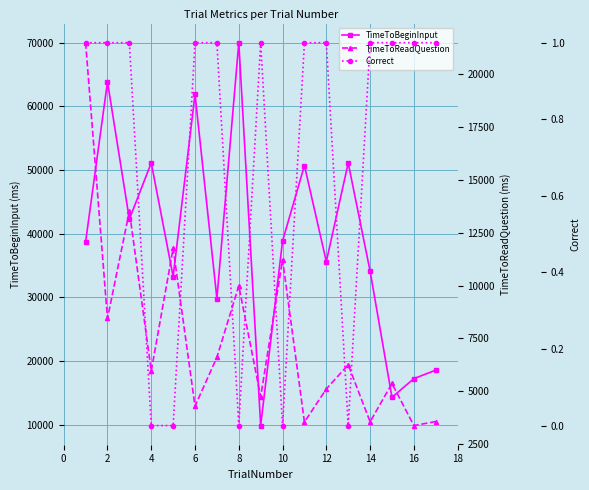

At which category does TimeToBeginInput reach its first local peak?

2